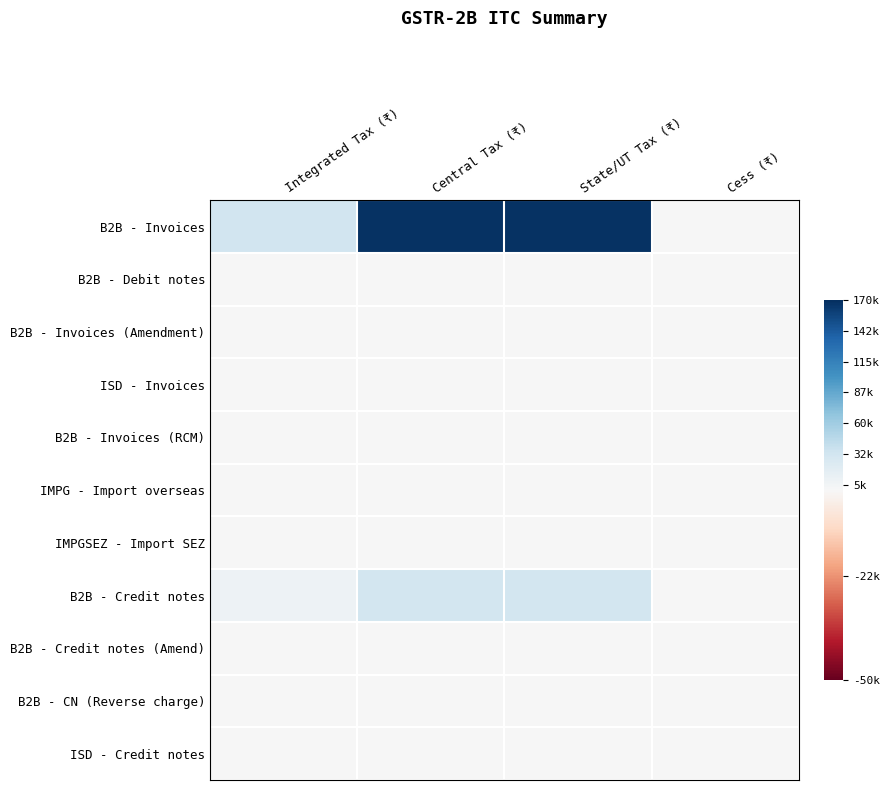

Between Central Tax (₹) and State/UT Tax (₹), which series saw the biggest shift?

B2B - Invoices